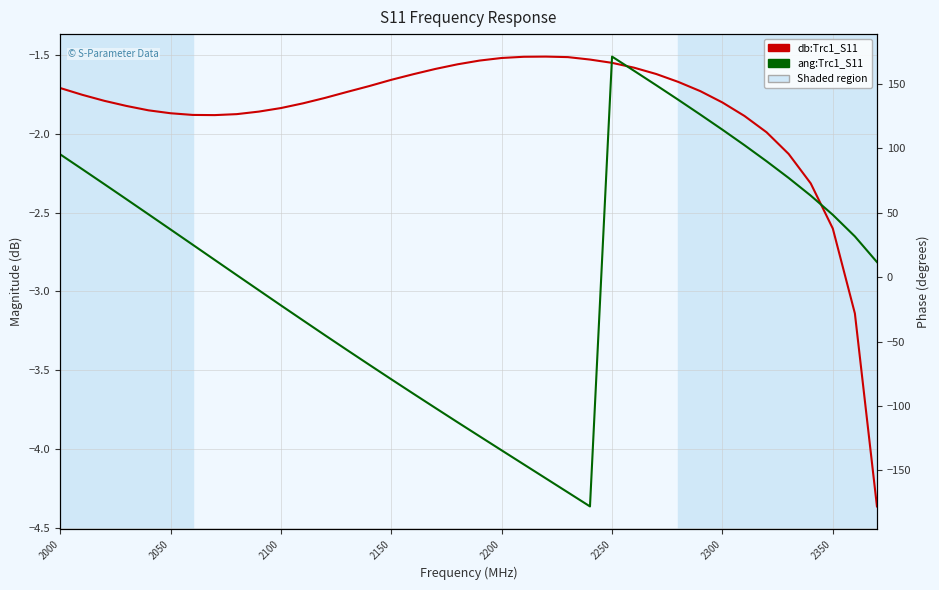

True or false: db:Trc1_S11 has more than 0 interior local peaks.

True